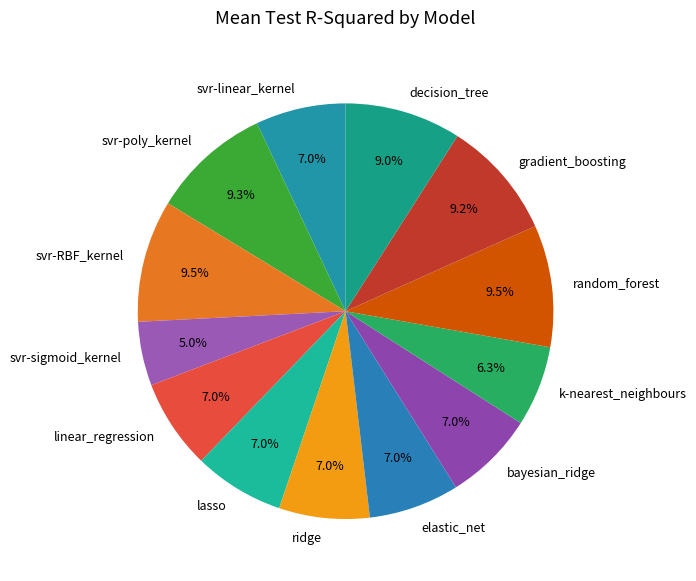

What percentage is the k-nearest_neighbours slice, to the nearest percent?

6%